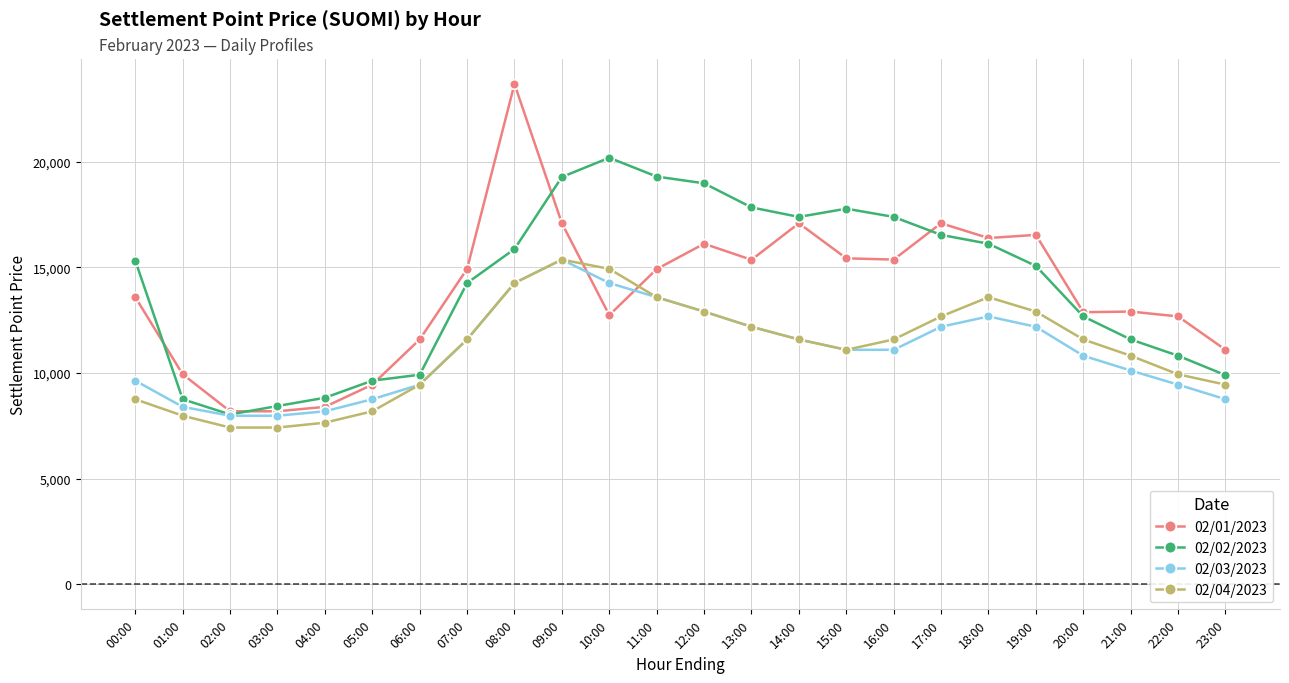

What is the sum of all 02/04/2023 values?

266970